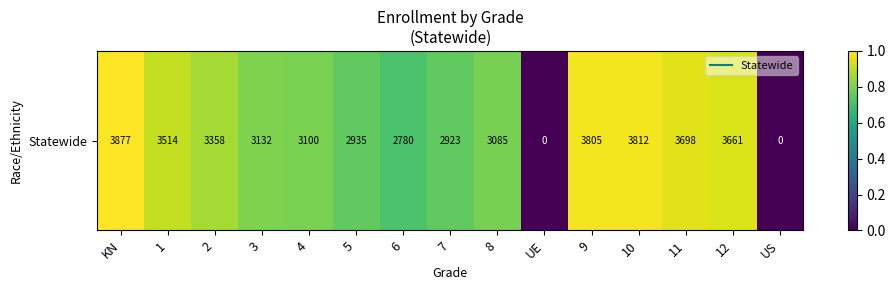

Count the number of values greater than 0.

13